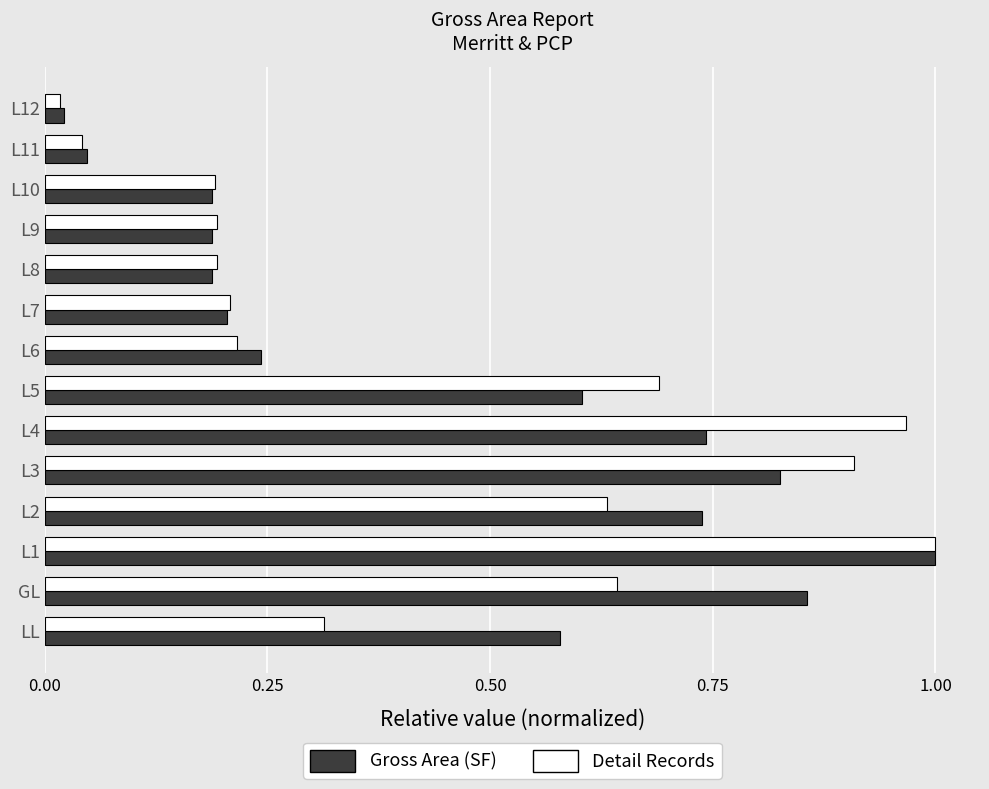

What is the average value of the Gross Area (SF) series?

0.5